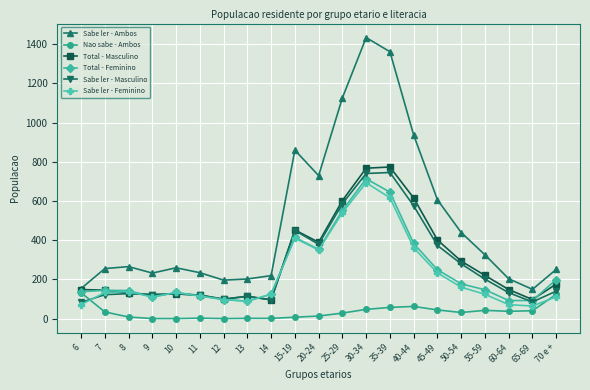

True or false: Total - Masculino has a value of 96 at 14.

True